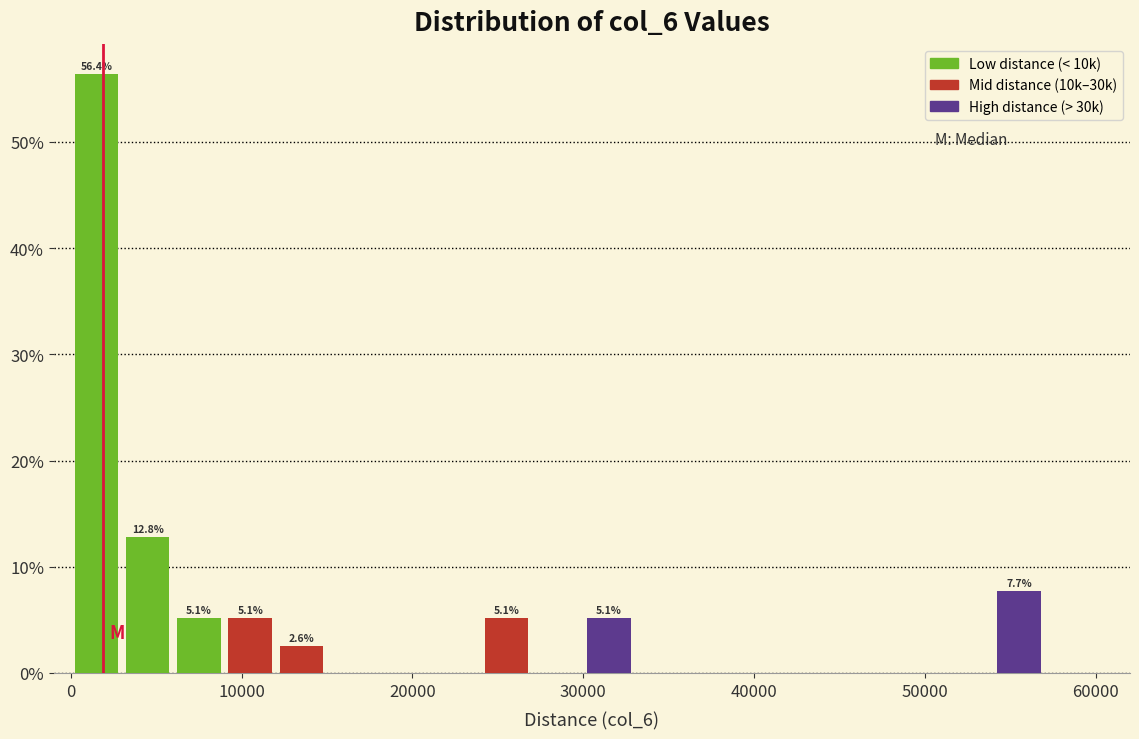

Around what value on the x-axis is the tallest bar? Give the approximate position of its centre, as read against the axis.

2000